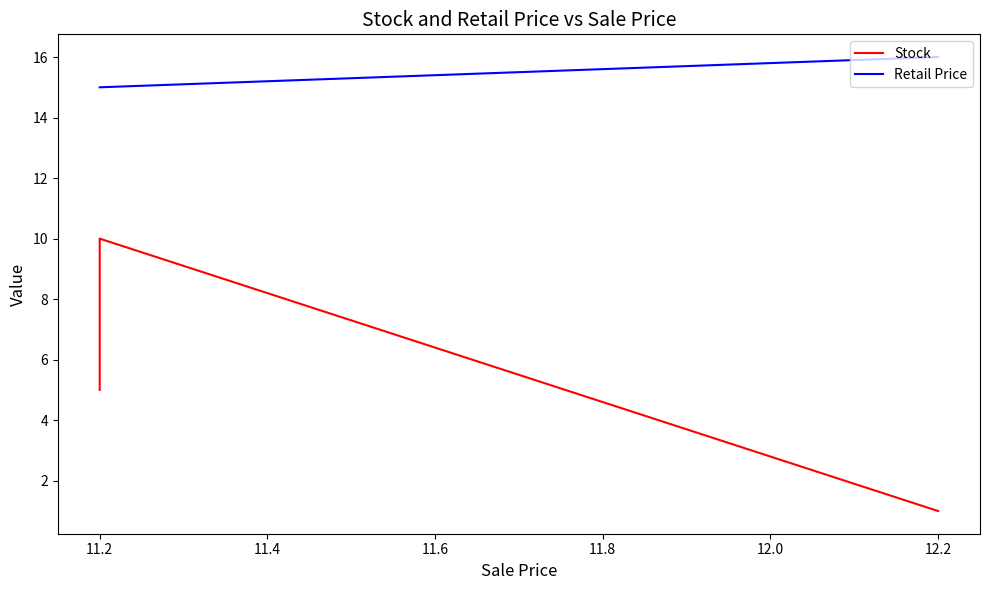

Which has a higher value, 12.2 or 11.2?

11.2